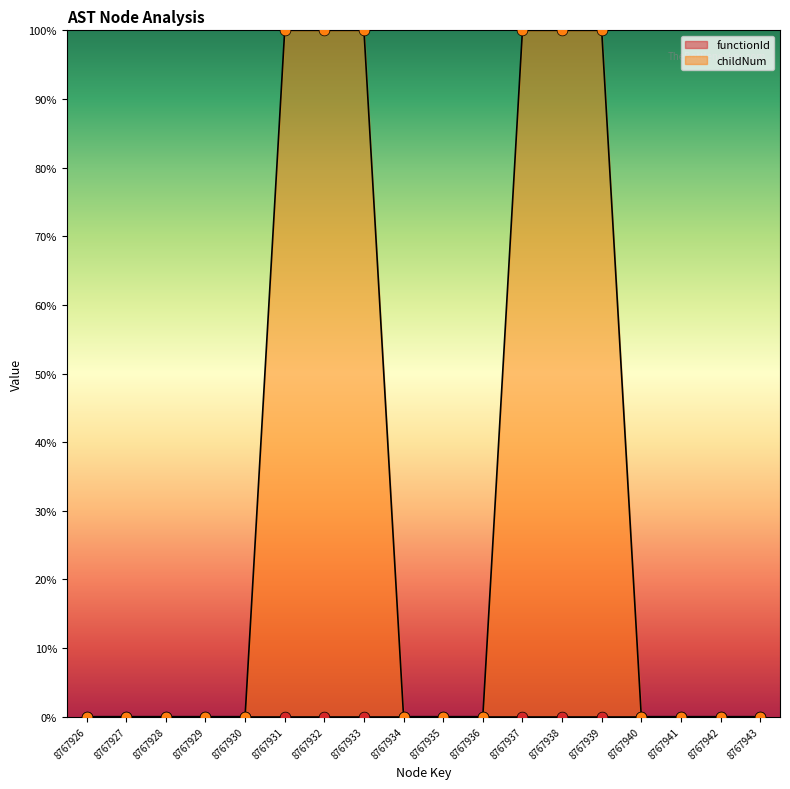

Which has a higher value, 8767942 or 8767926?

8767942